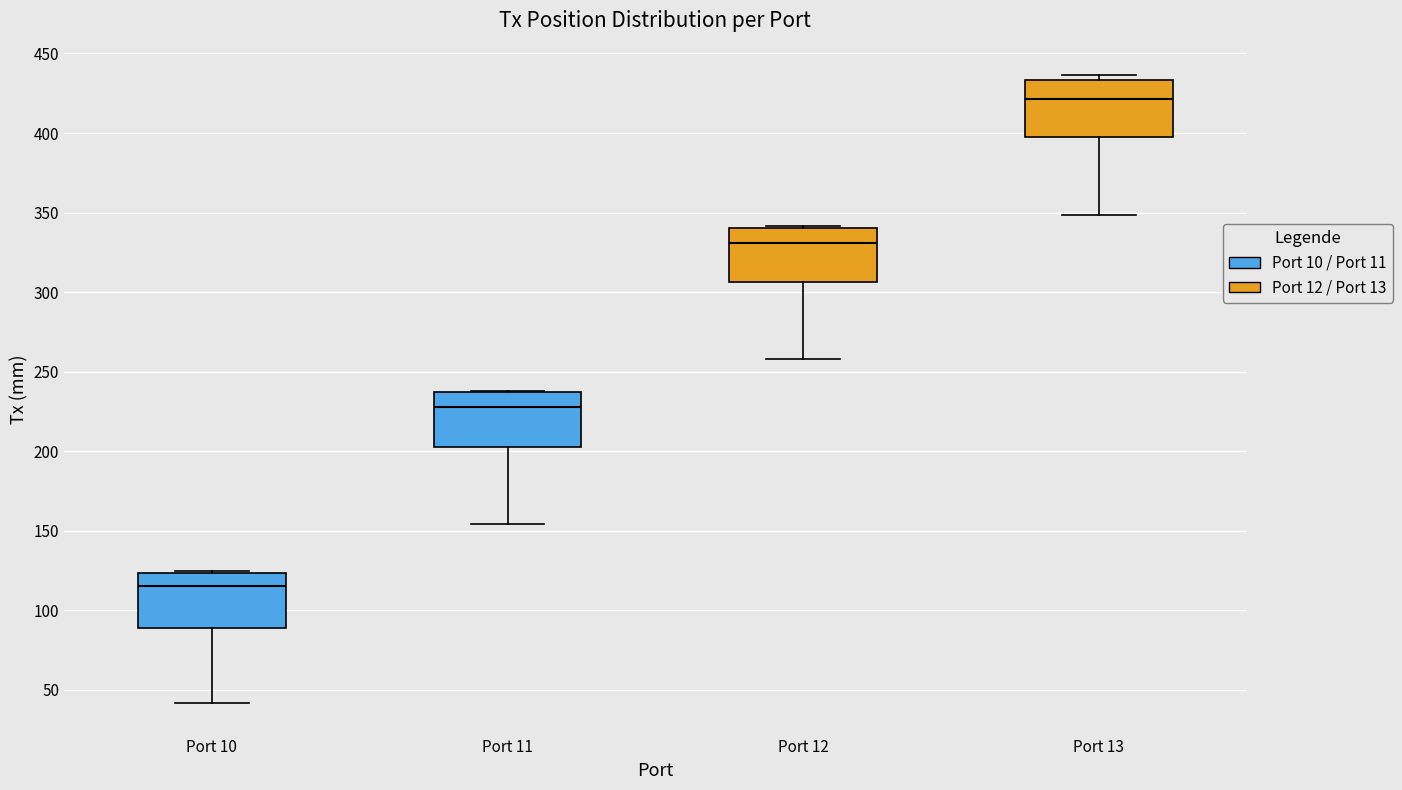

Where is the upper edge of the box for Port 12 on the y-axis? The values are not printed on the chart, so give them approximately, as read against the axis.

340